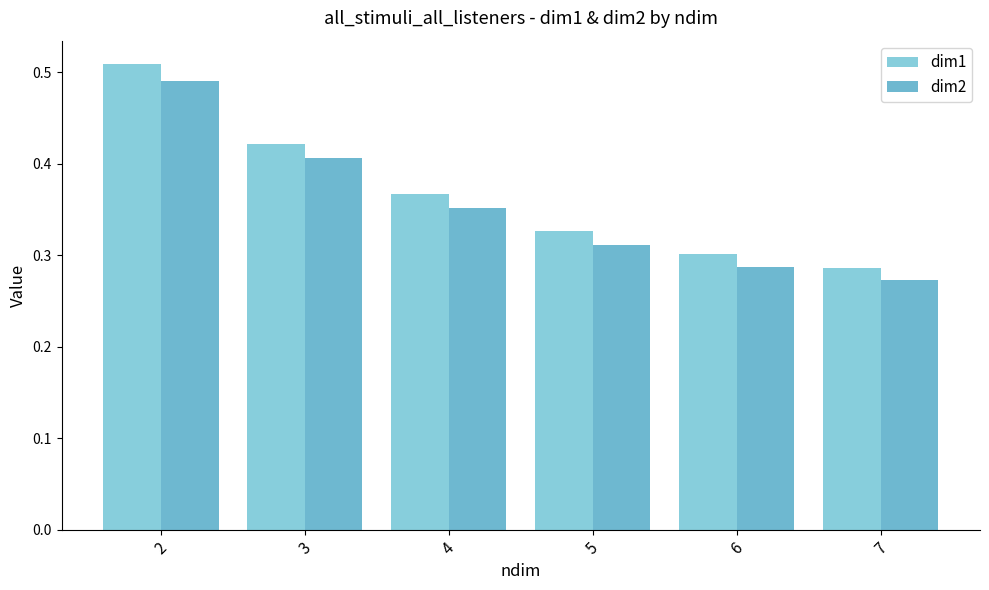

How many bars are there in each group?

2